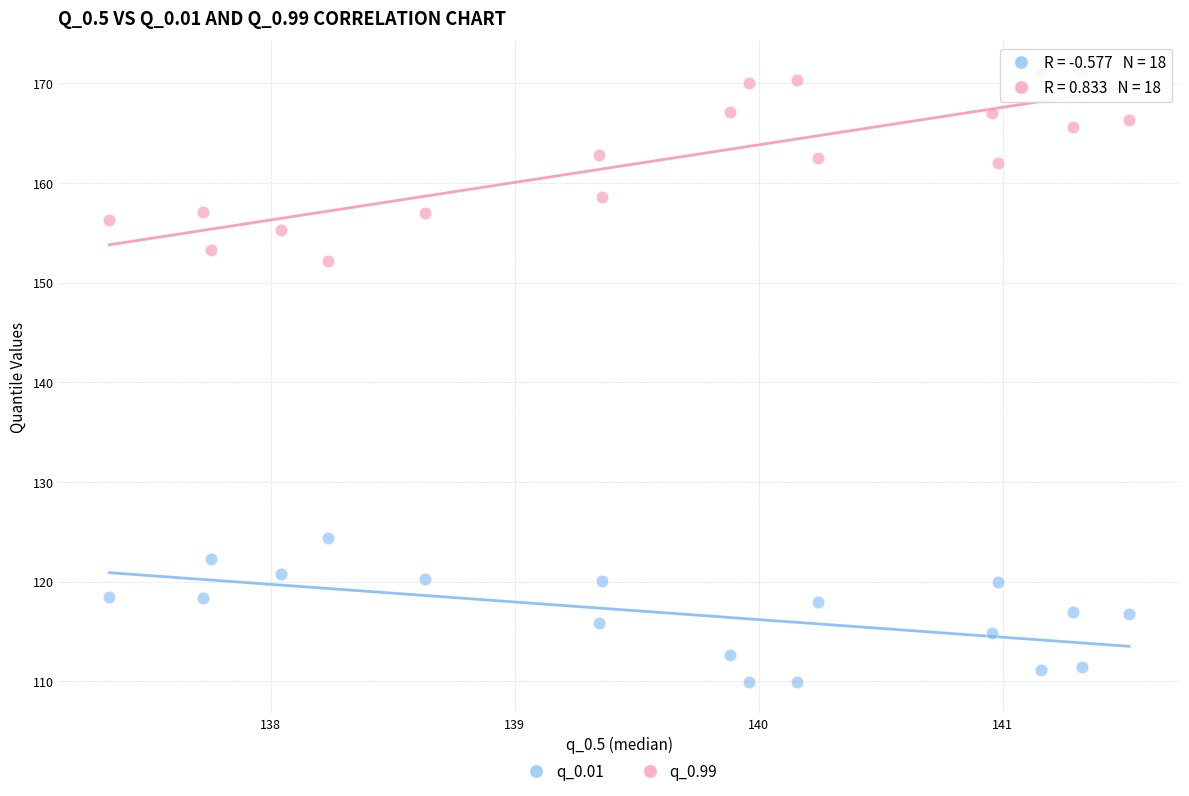

Across all series, what Y value is closest to 140?

152.1